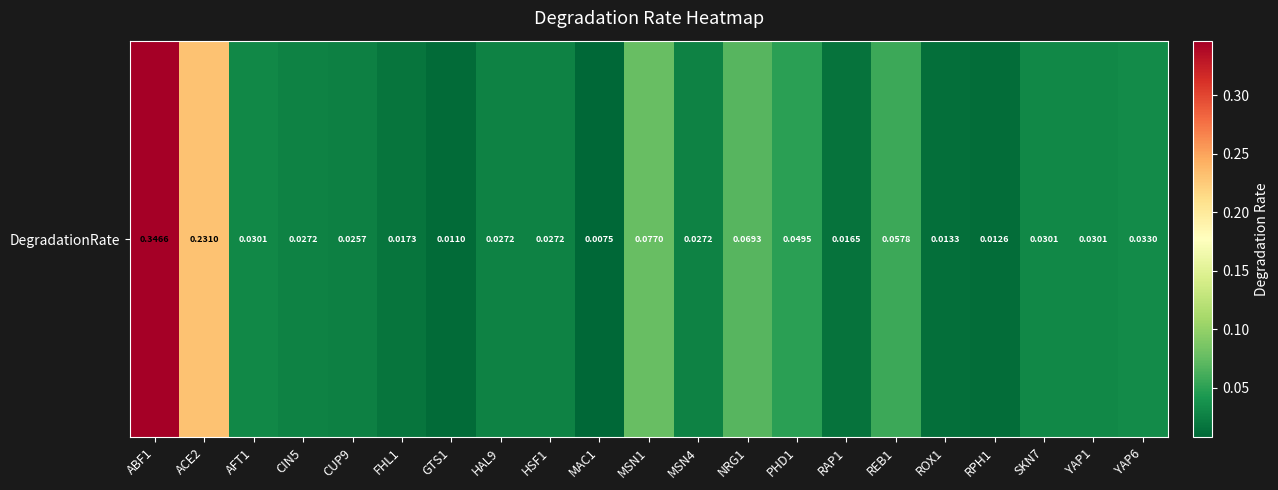

How many series are shown in this chart?

1